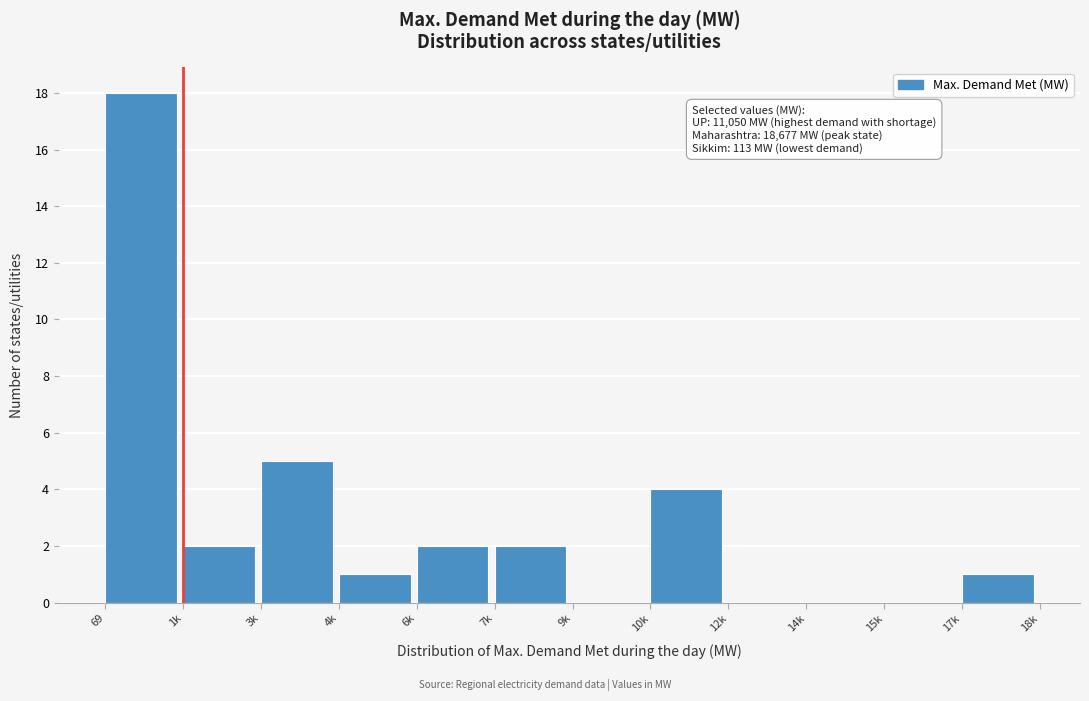

Reading left to right, transcribe all the data shown in this chart.

69=18	1k=2	3k=5	4k=1	6k=2	7k=2	9k=0	10k=4	12k=0	14k=0	15k=0	17k=1